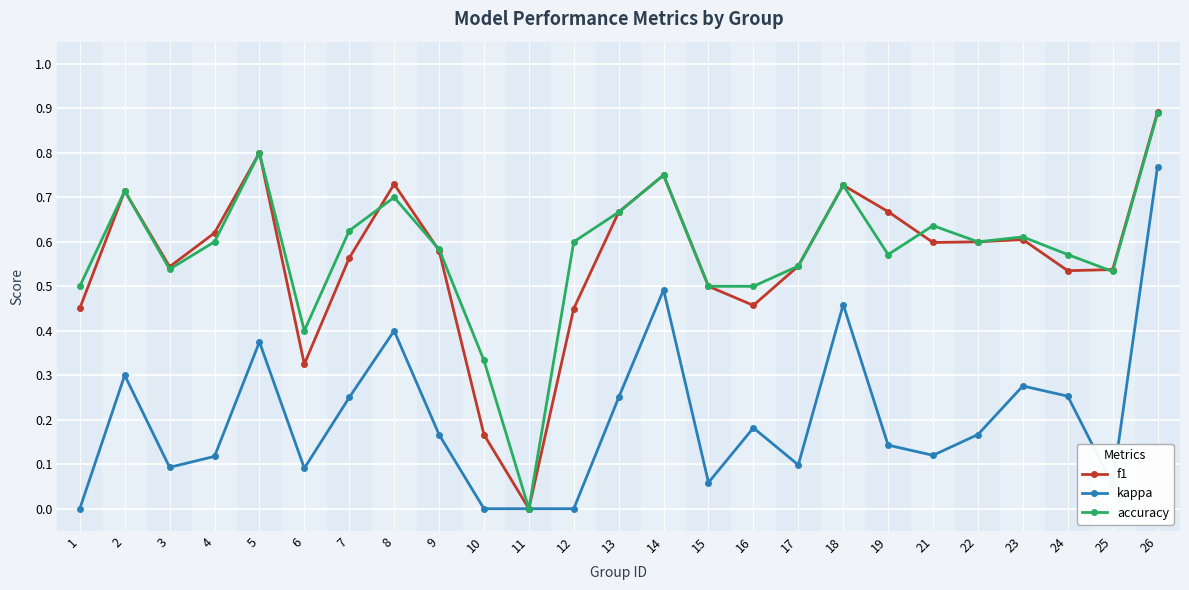

Which series has the largest total across all categories?

accuracy